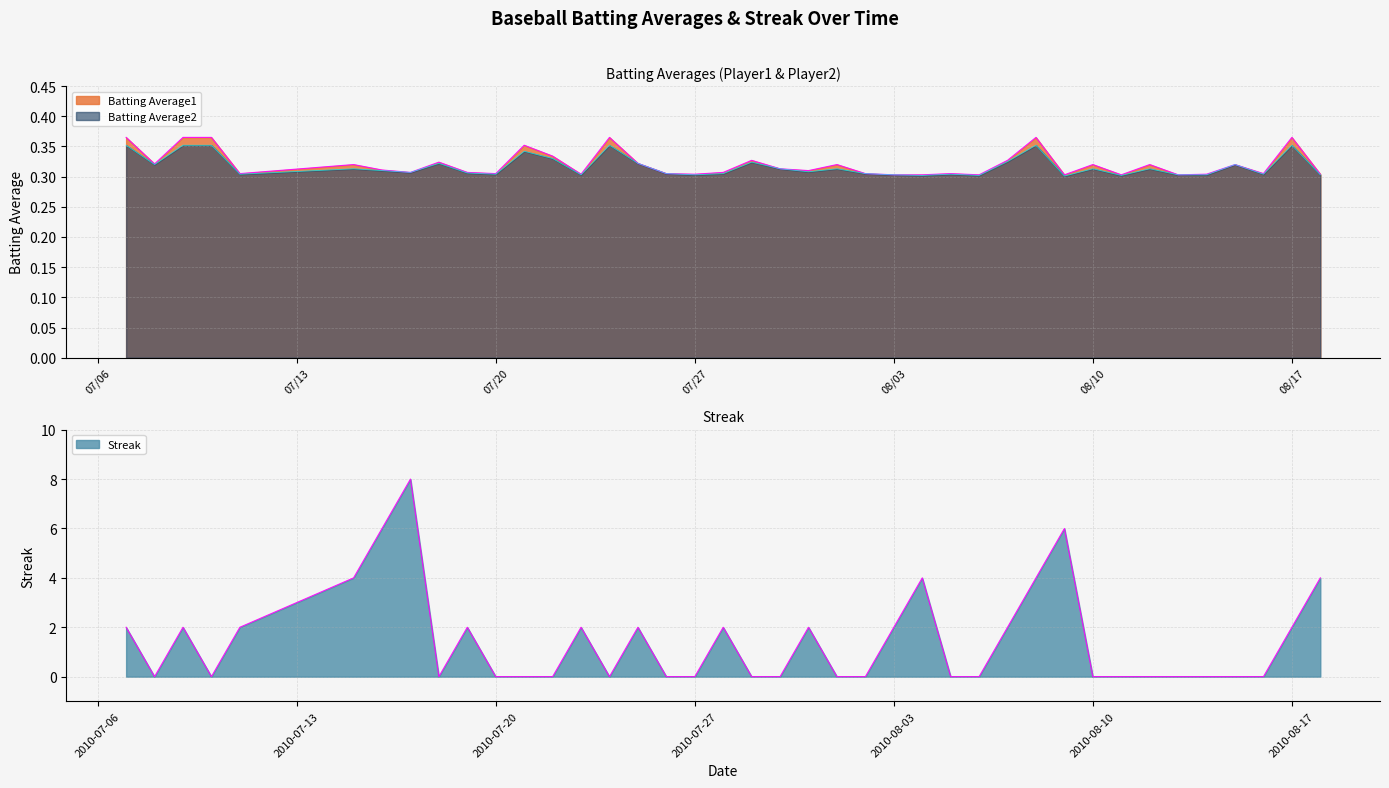

Which category has the lowest value across all series?

2010-07-08